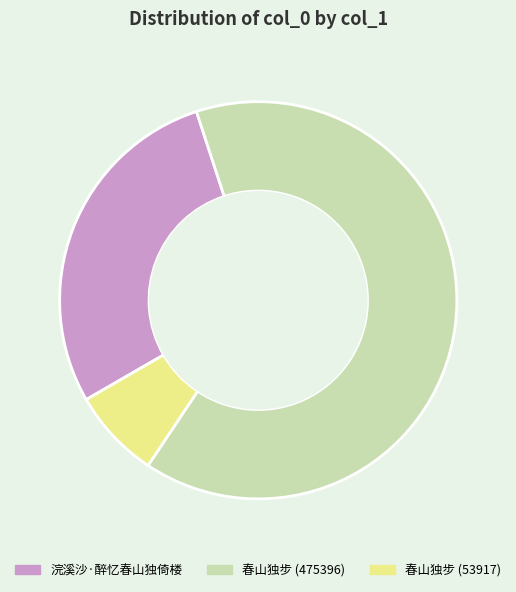

True or false: 春山独步 (475396) accounts for 64% of the total.

True